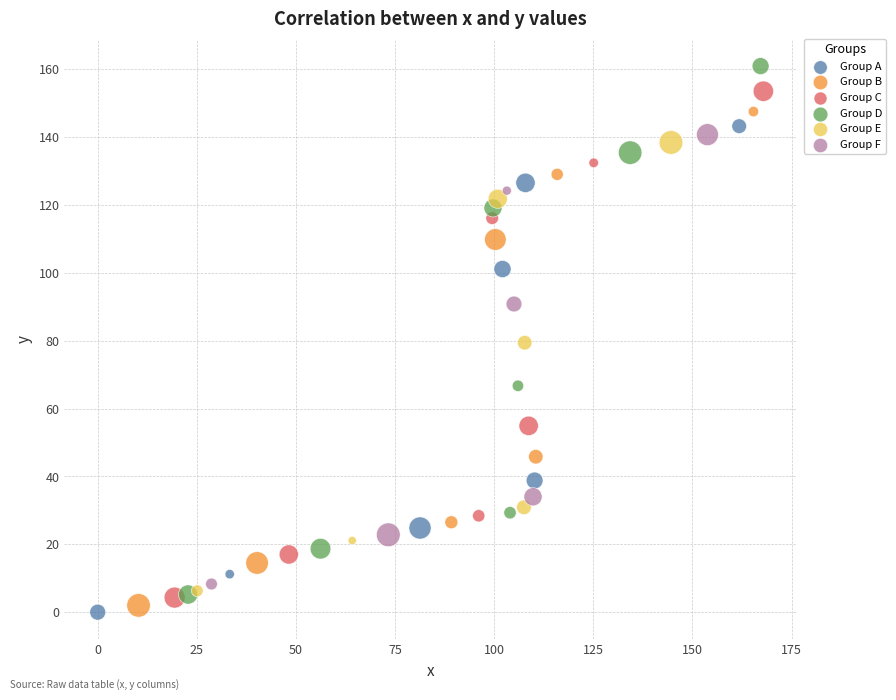

Which series contains the highest Y value?

Group D